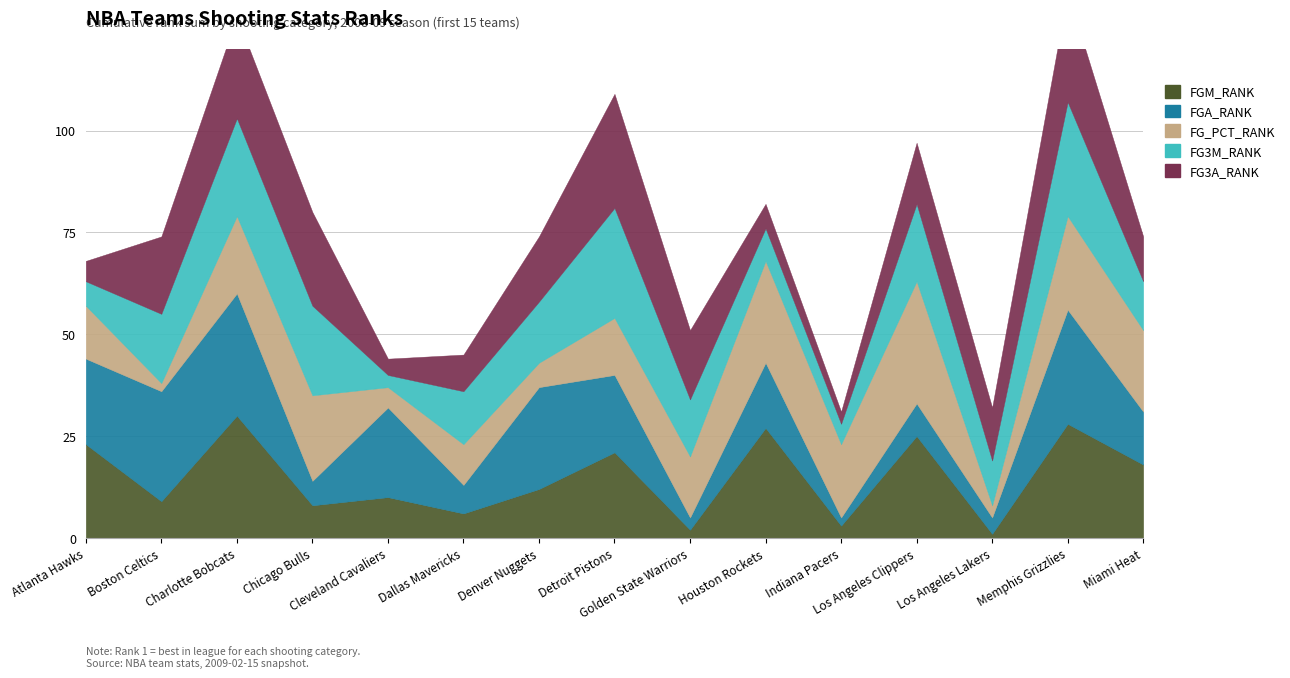

Between Detroit Pistons and Houston Rockets, which is larger?

Houston Rockets